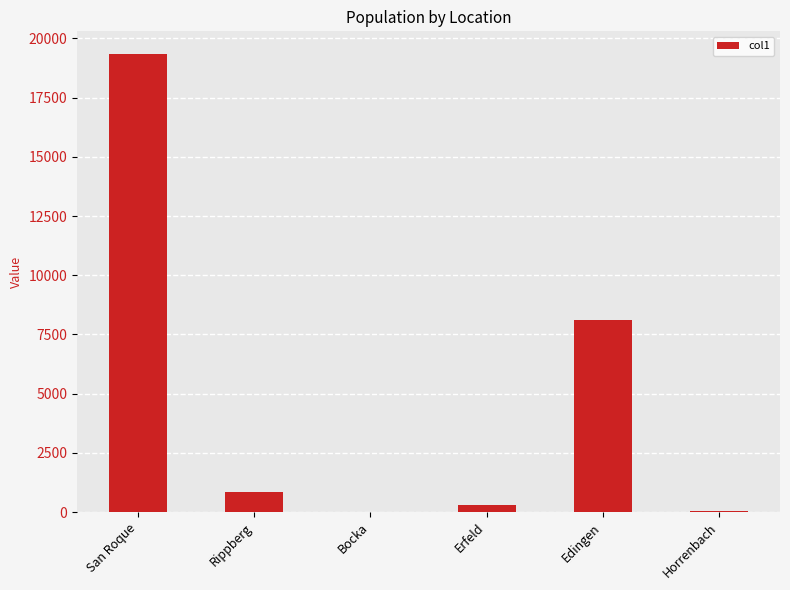

The value at Rippberg is 848. True or false?

True